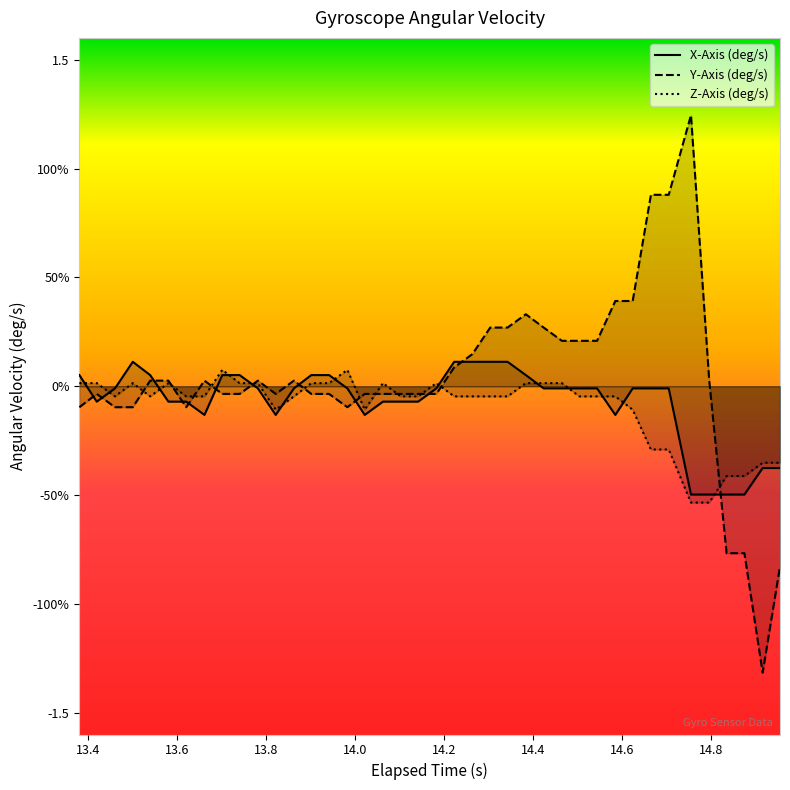

Is it true that Z-Axis (deg/s) equals 0.0 at 17?

False